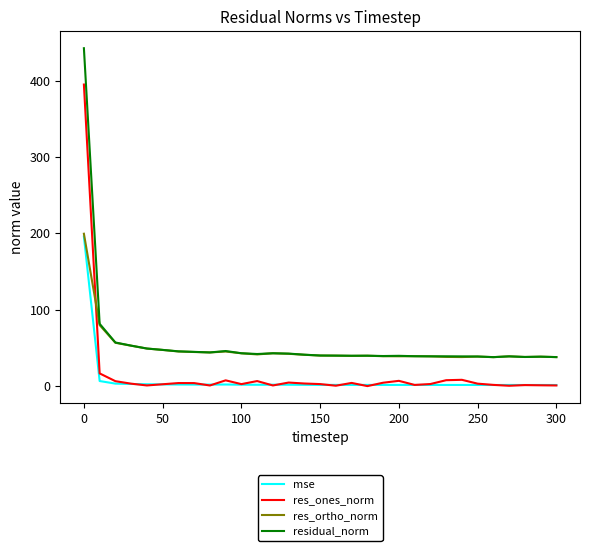

What is the minimum value for res_ortho_norm?

37.9